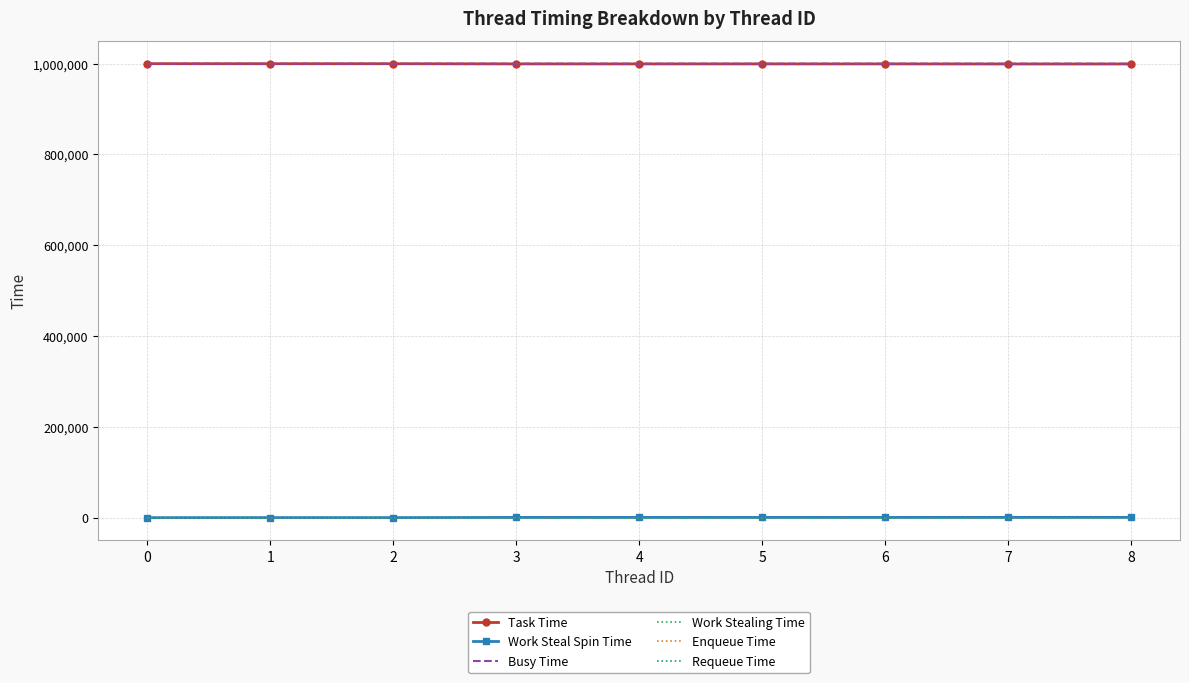

What is the sum of all Task Time values?

8995441